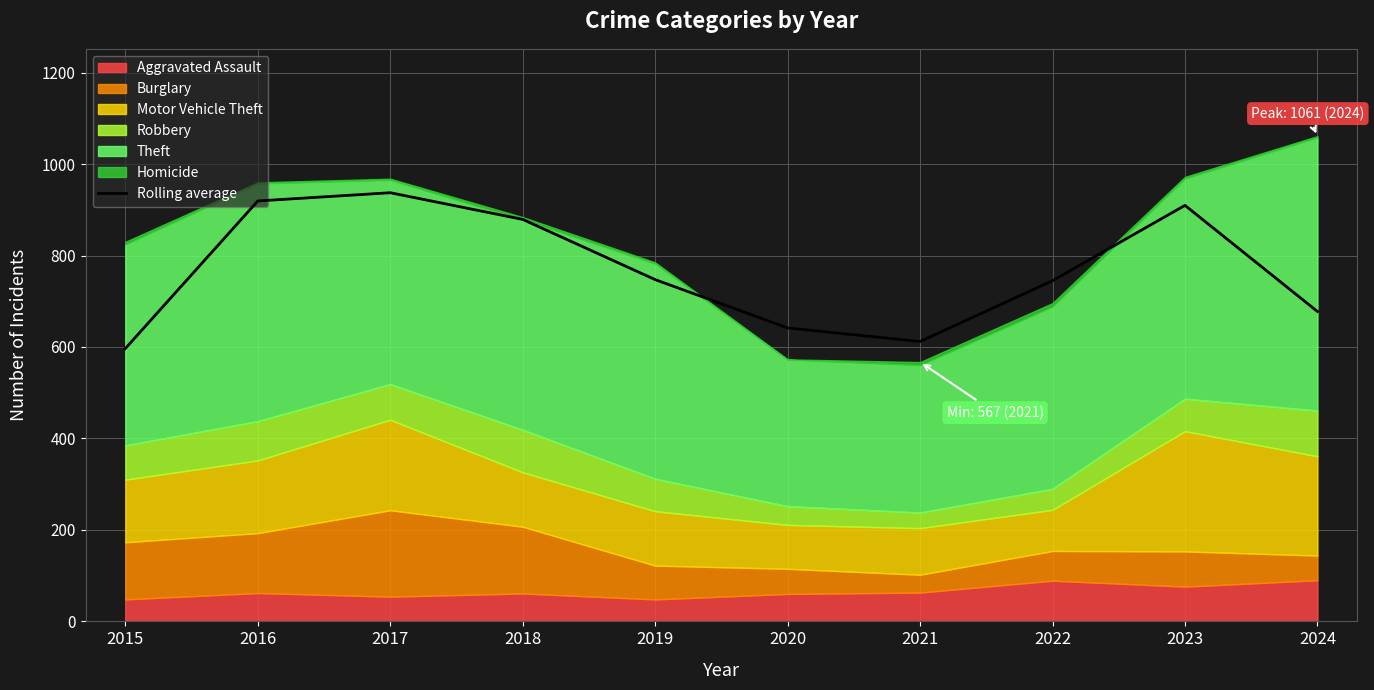

How many points are lower than both their immediate neighbors (excluding endpoints)?

1